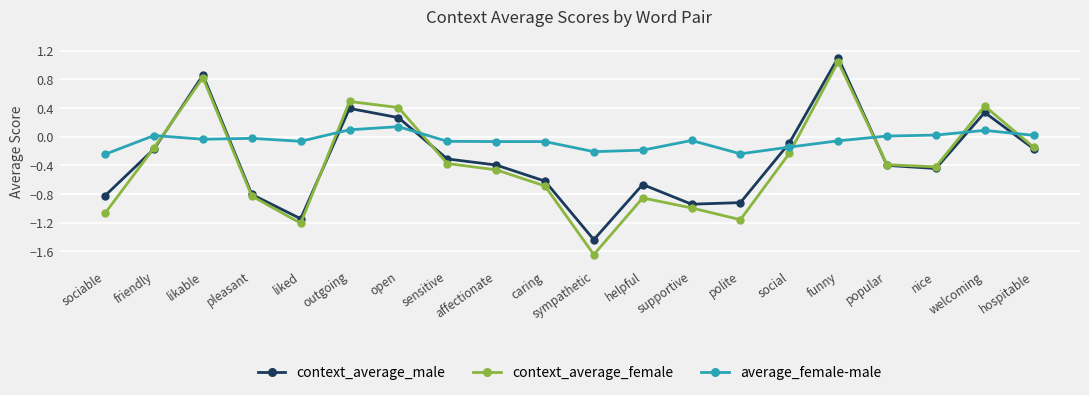

What is the total value across all series at polite?

-2.3